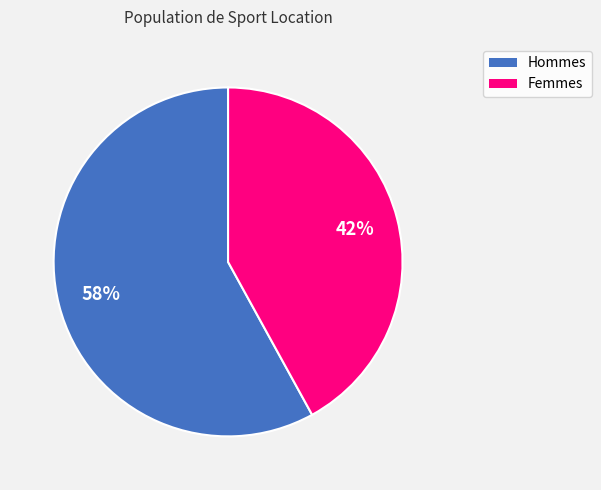

How many segments does this pie chart have?

2